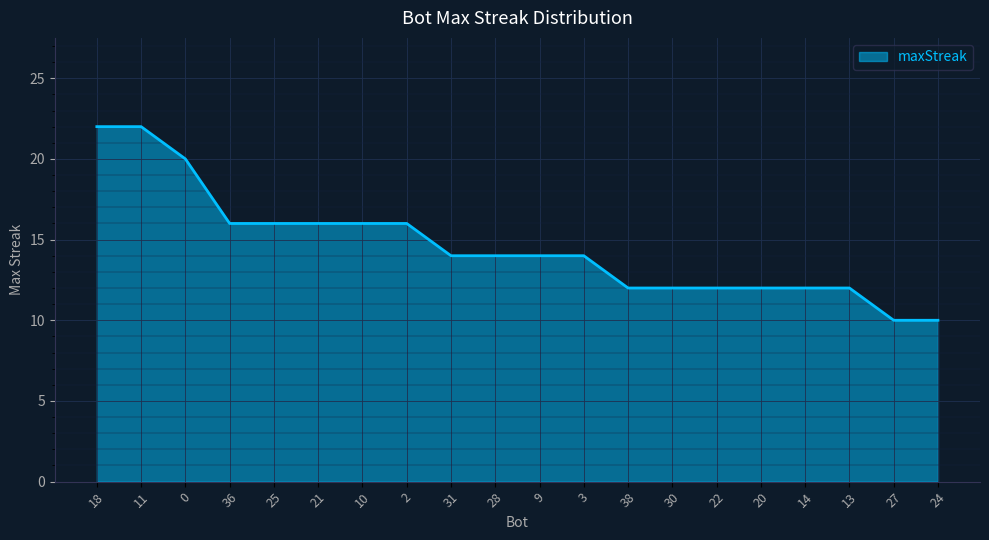

Reading left to right, what are all the values shown in this chart?

22	22	20	16	16	16	16	16	14	14	14	14	12	12	12	12	12	12	10	10